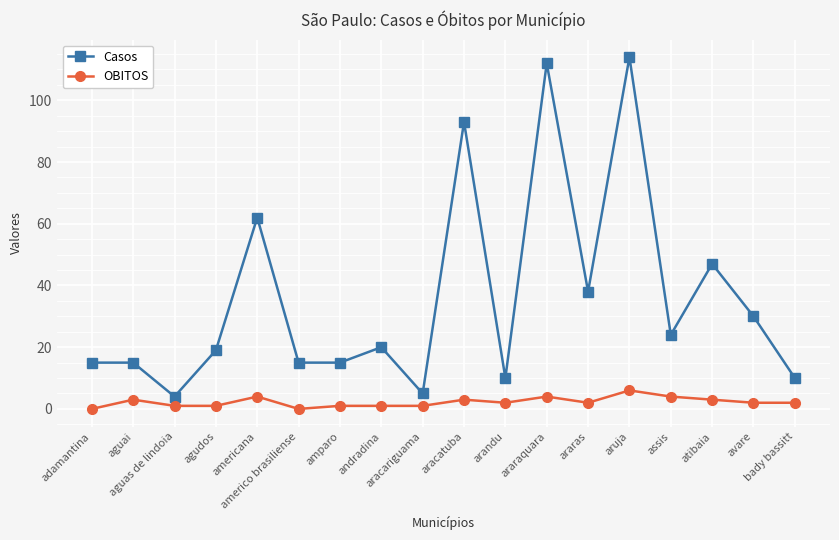

At which category does Casos reach its first local valley?

aguas de lindoia